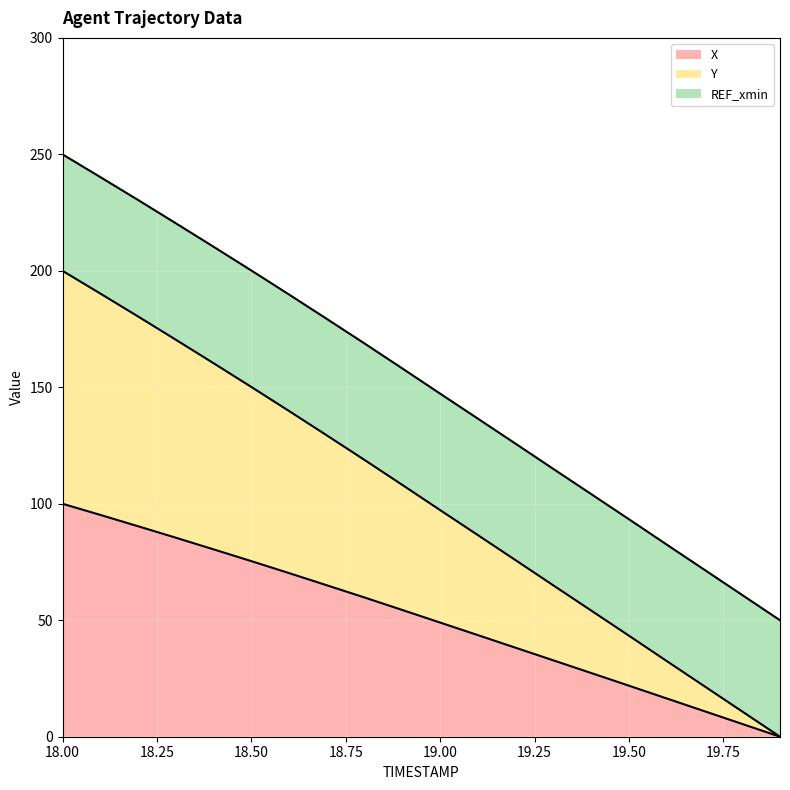

Is the value of X at 19.2 greater than the value of Y at 19.4?

No